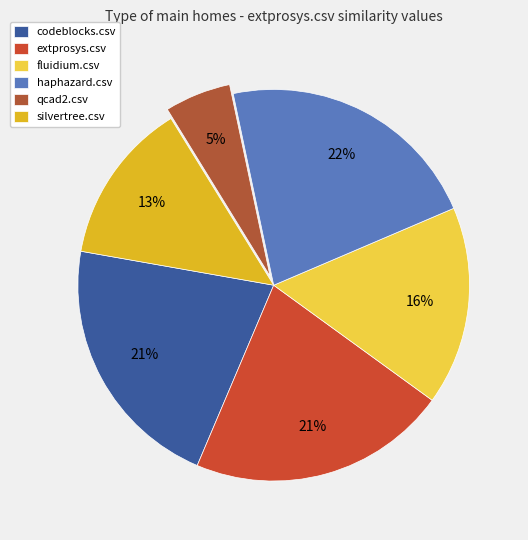

Rank the categories by value from highest to lowest.

haphazard.csv, codeblocks.csv, extprosys.csv, fluidium.csv, silvertree.csv, qcad2.csv